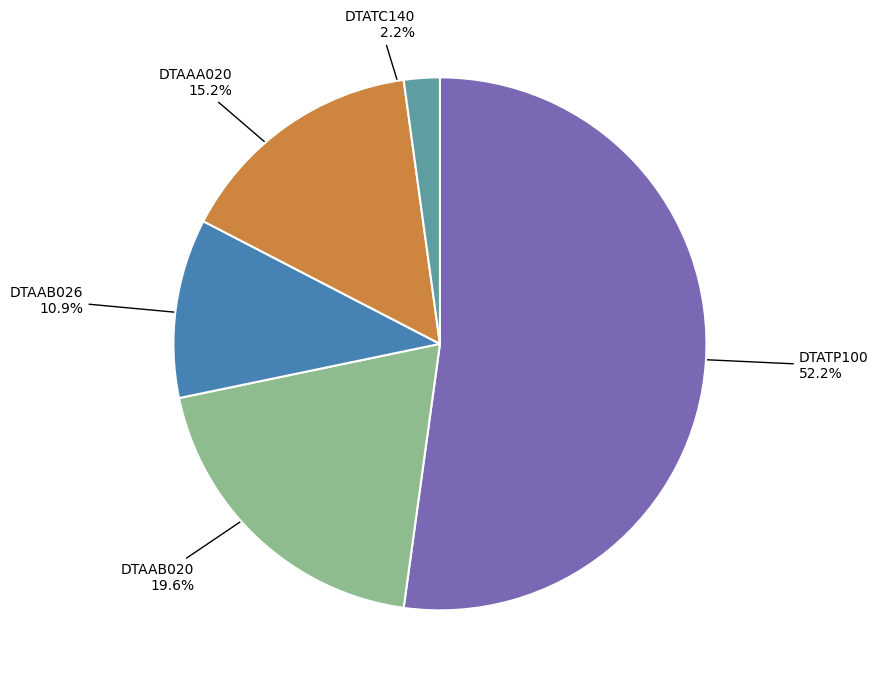

Does any single category account for the majority?

Yes